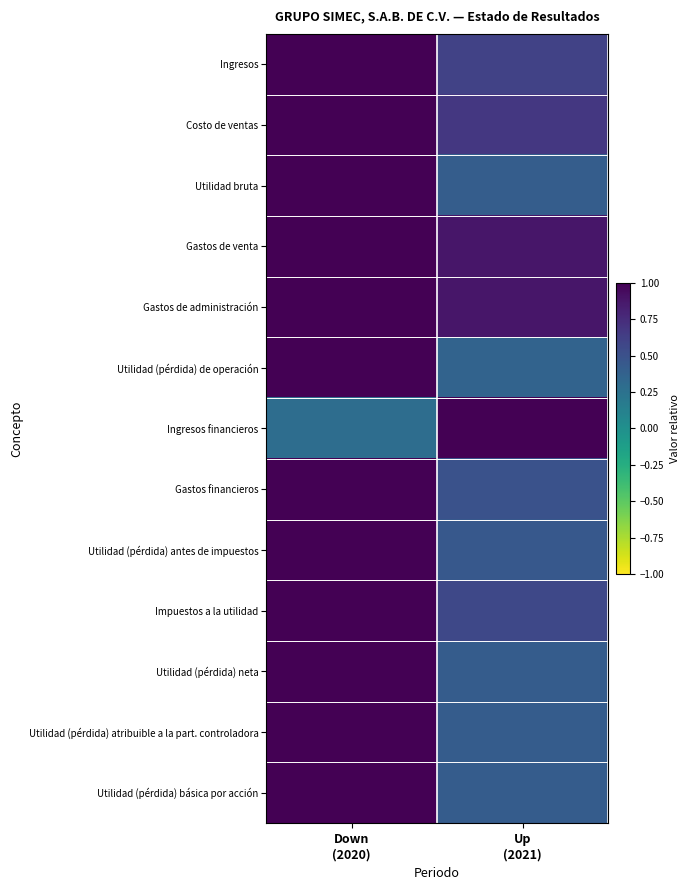

At which category does the chart reach its peak across all series?

Down
(2020)